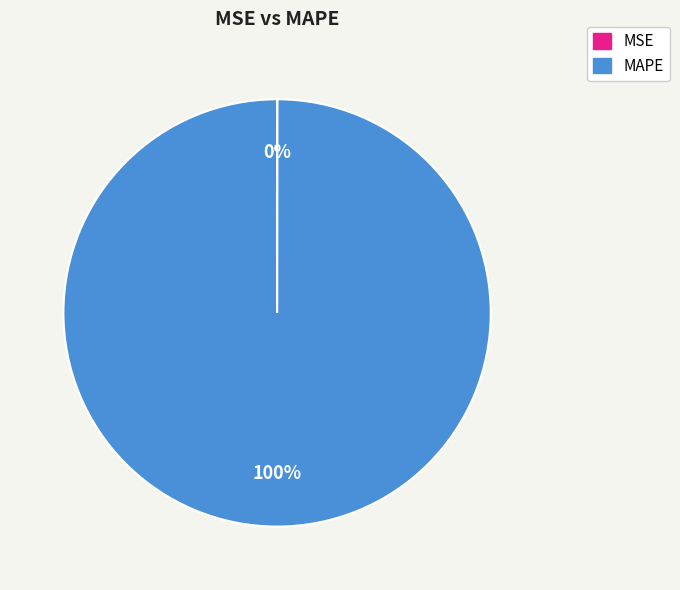

To the nearest percent, what portion does MAPE represent?

100%